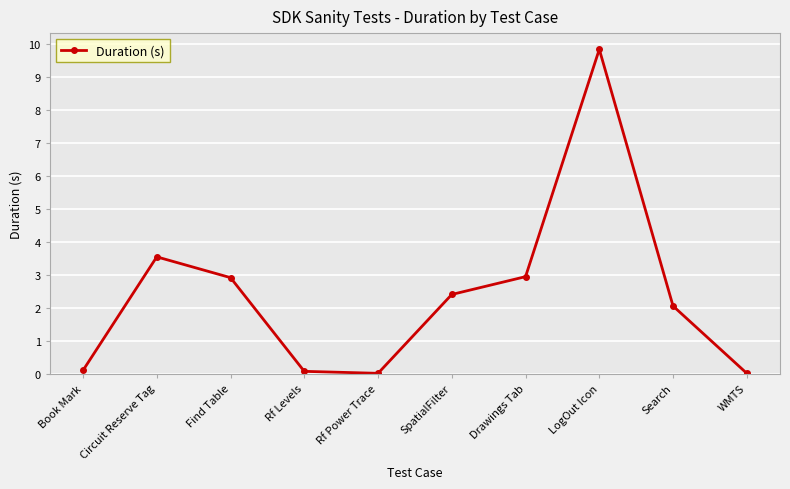

The chart shows a value of 2.1 at Search. True or false?

True